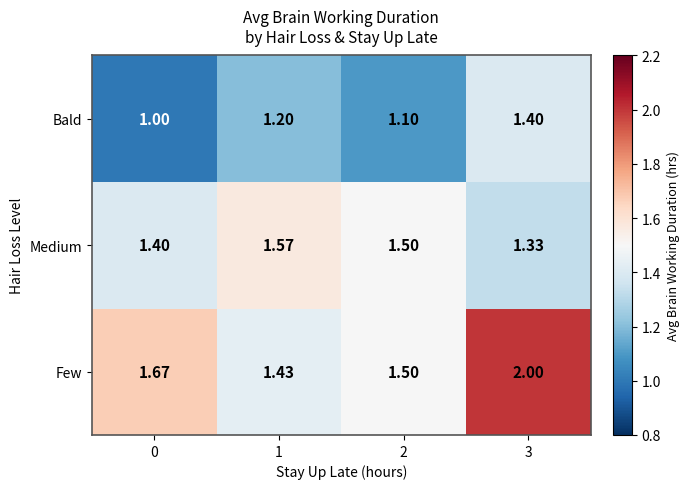

List the series in order of their overall mean, highest first.

Few, Medium, Bald